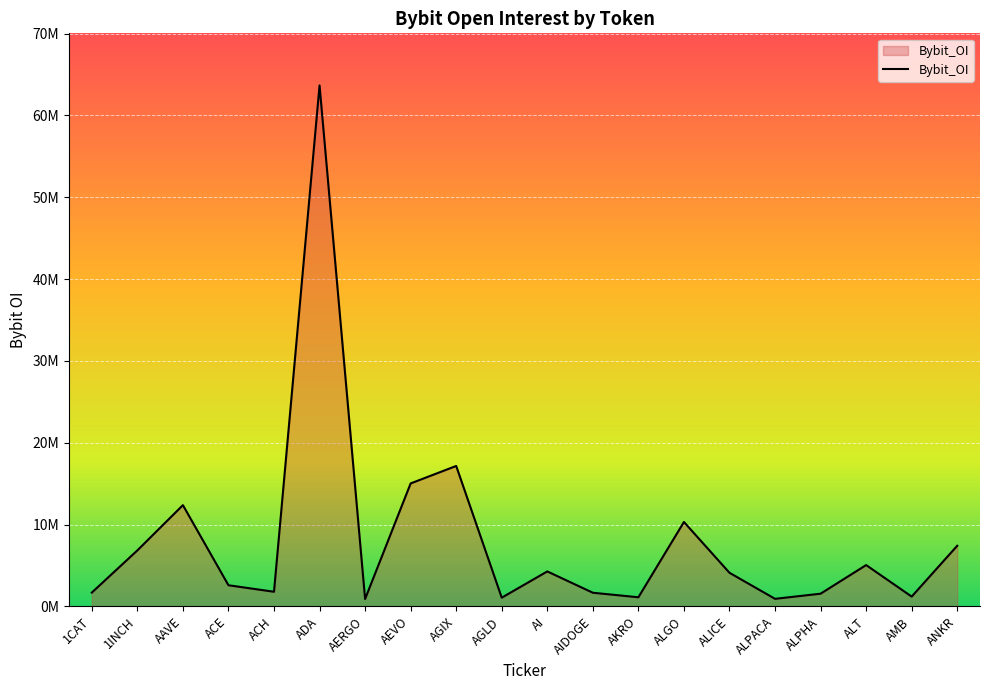

Which category has the lowest value across all series?

AERGO